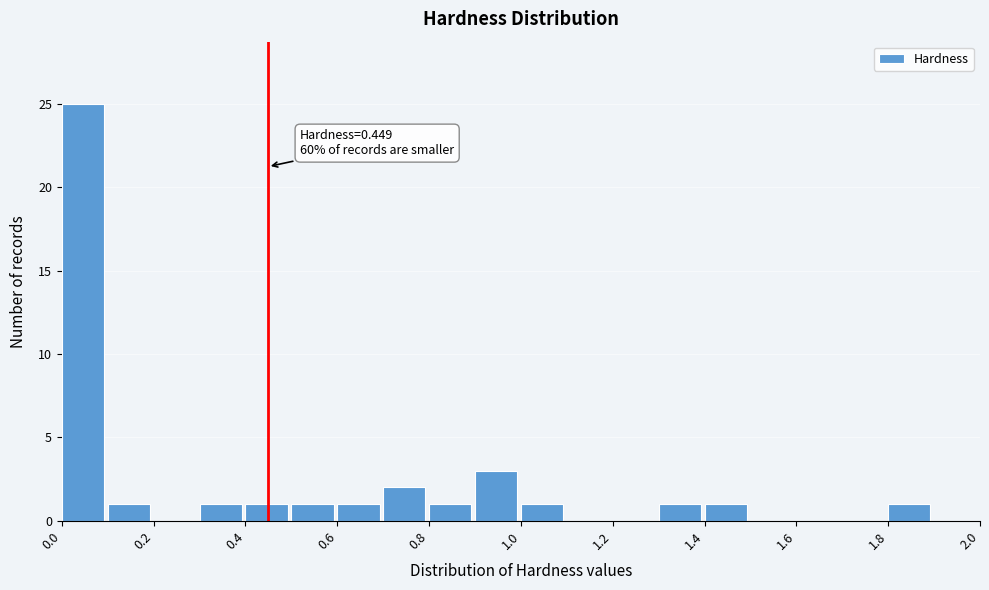

Which range on the x-axis has the tallest bar?

0.0 to 0.1